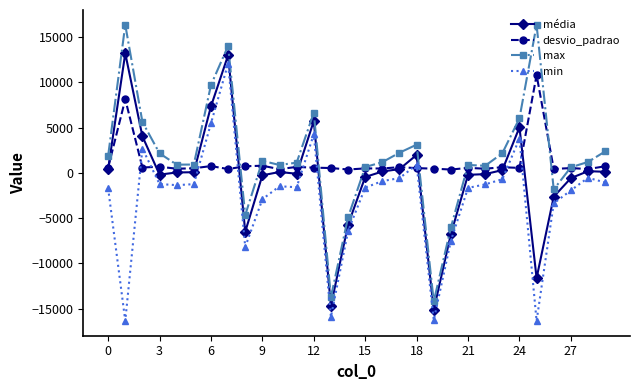

After their last crossing, which series has the higher values: desvio_padrao or min?

desvio_padrao